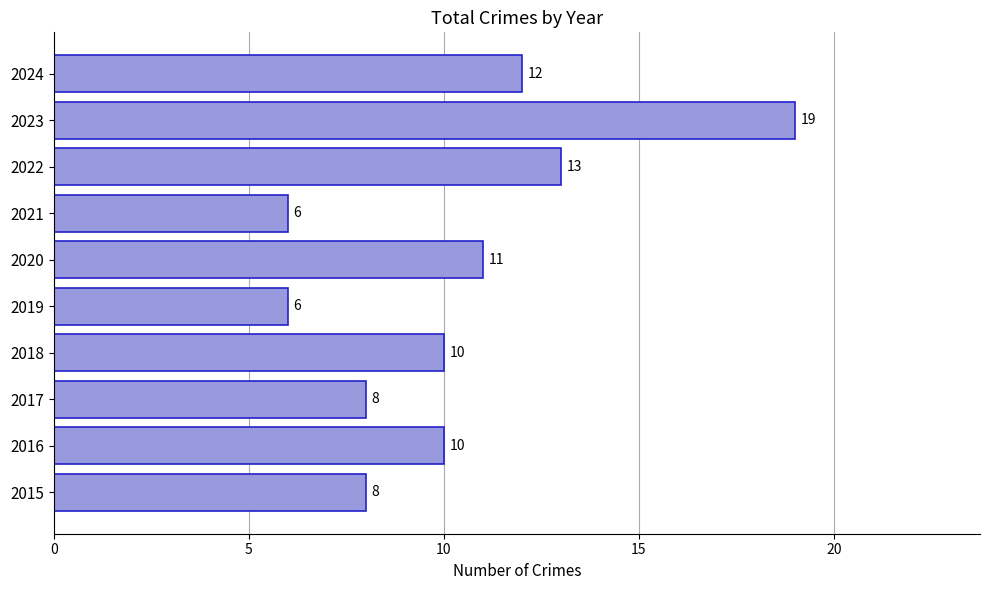

Reading bottom to top, list all the values displayed in this chart.

2015=8	2016=10	2017=8	2018=10	2019=6	2020=11	2021=6	2022=13	2023=19	2024=12